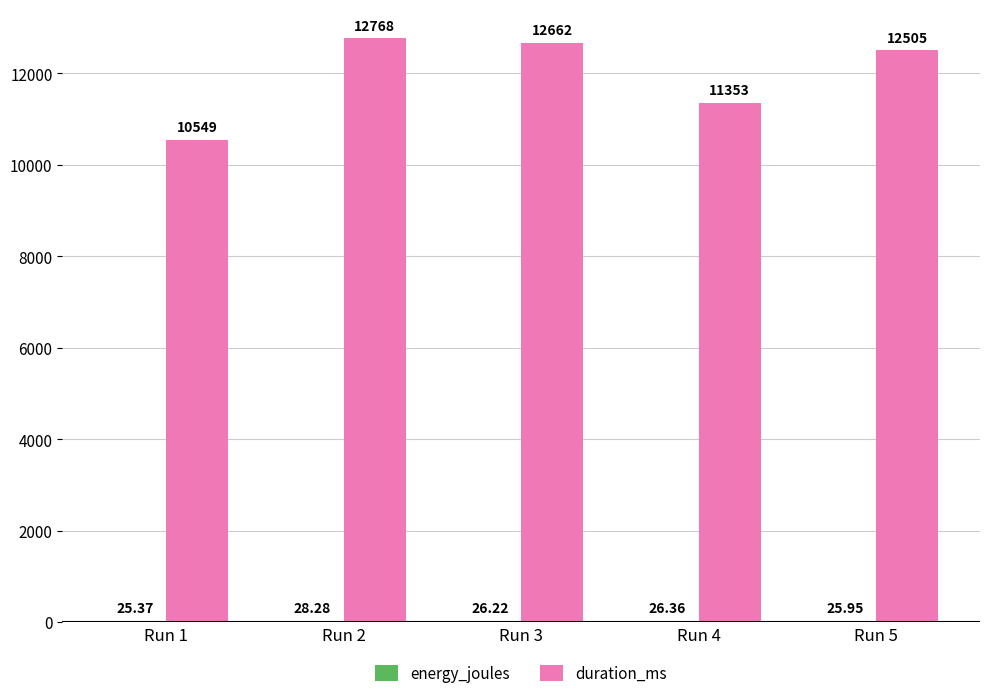

At which category is the sum across all series the highest?

Run 2